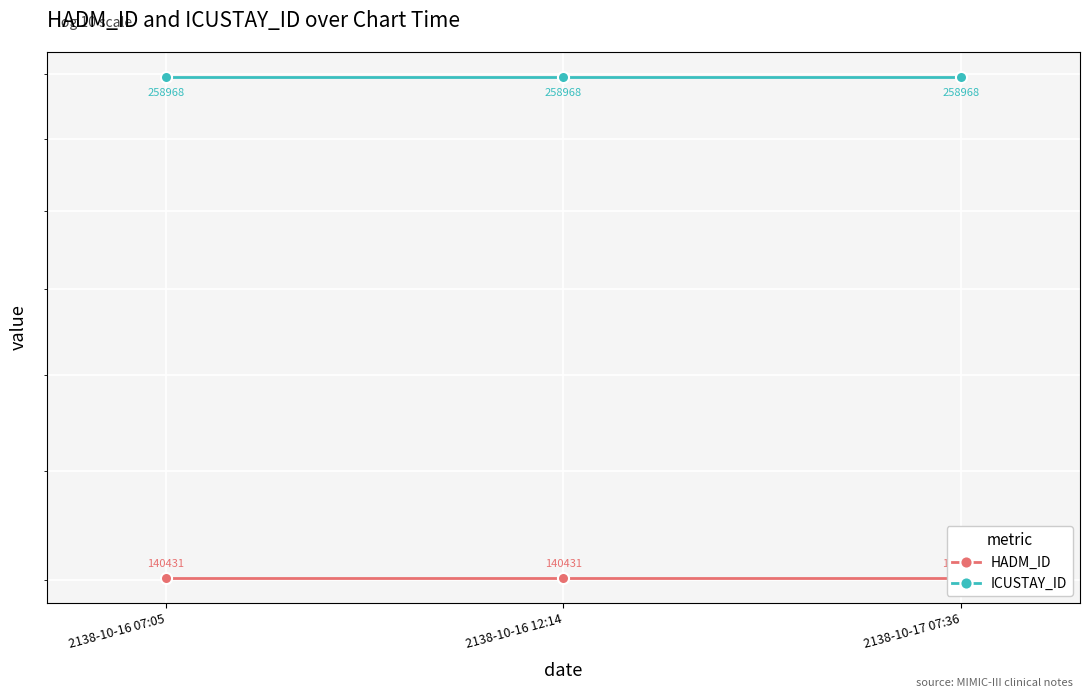

What is the highest value of the ICUSTAY_ID series?

258968